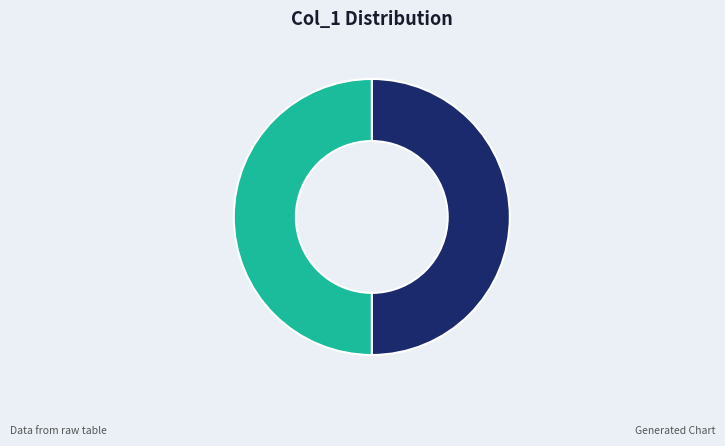

Approximately how many times larger is the value at 1595258213 compared to 1604948439?

1.0